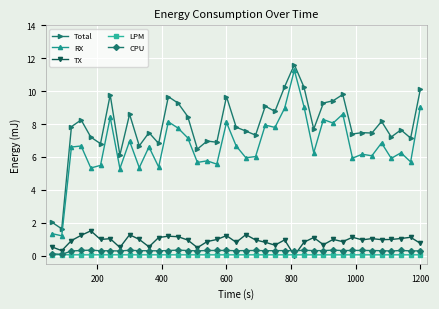

Which series has the widest spread of values?

RX